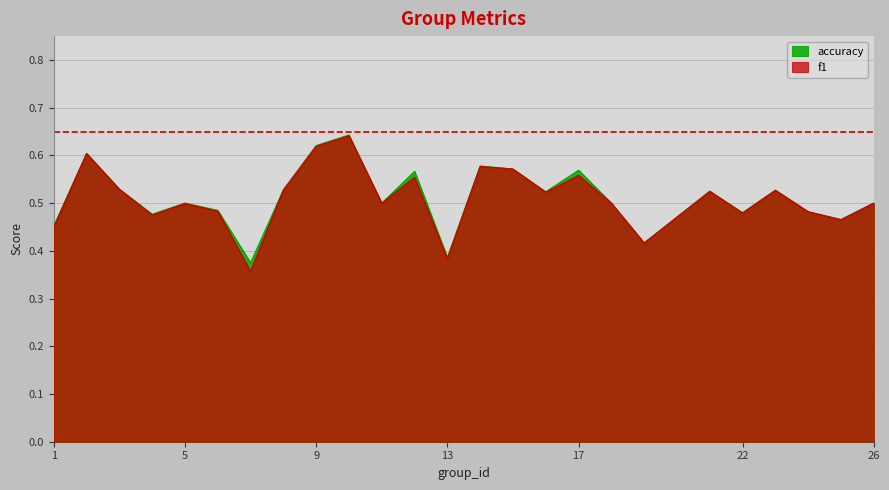

What is the sum of the f1 values at 3 and 14?

1.1